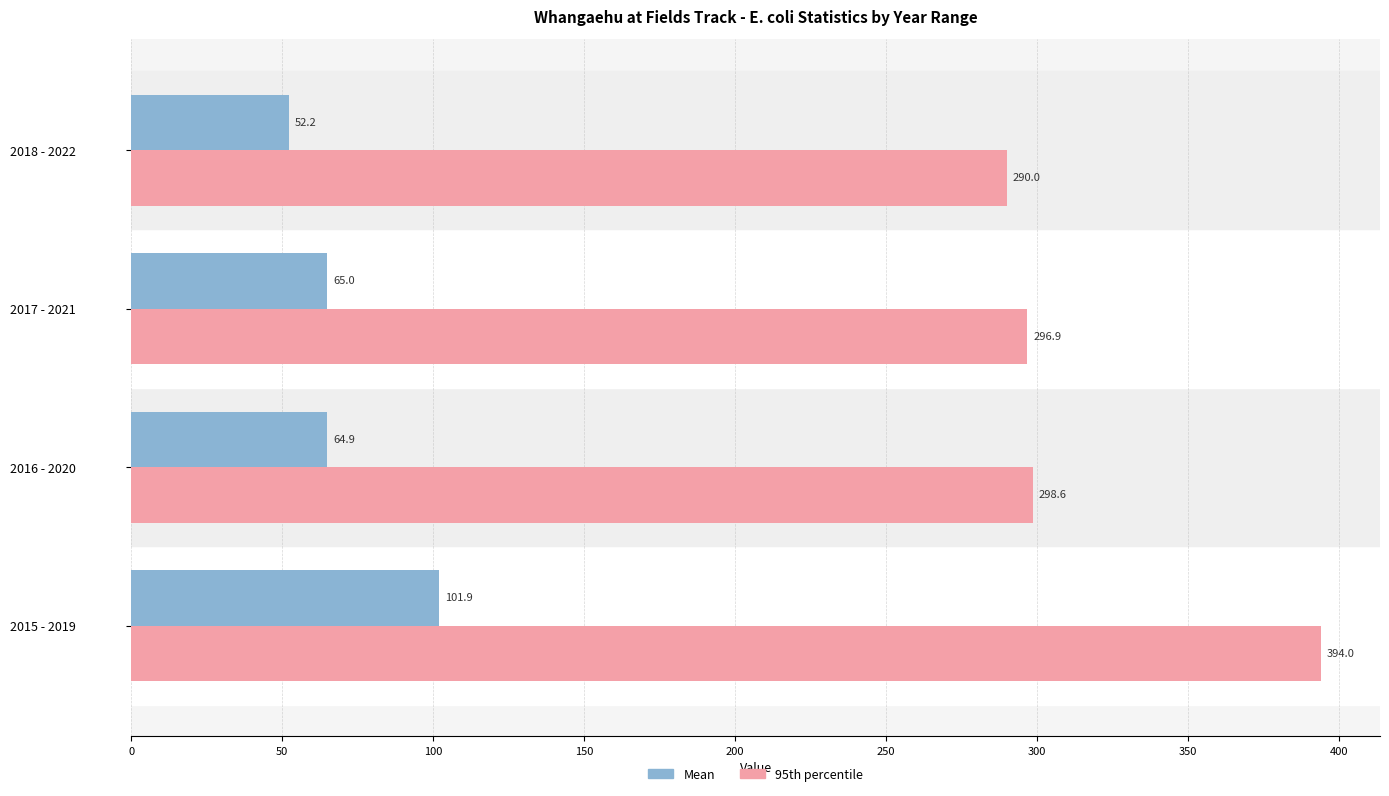

What is the smallest value displayed?

52.2